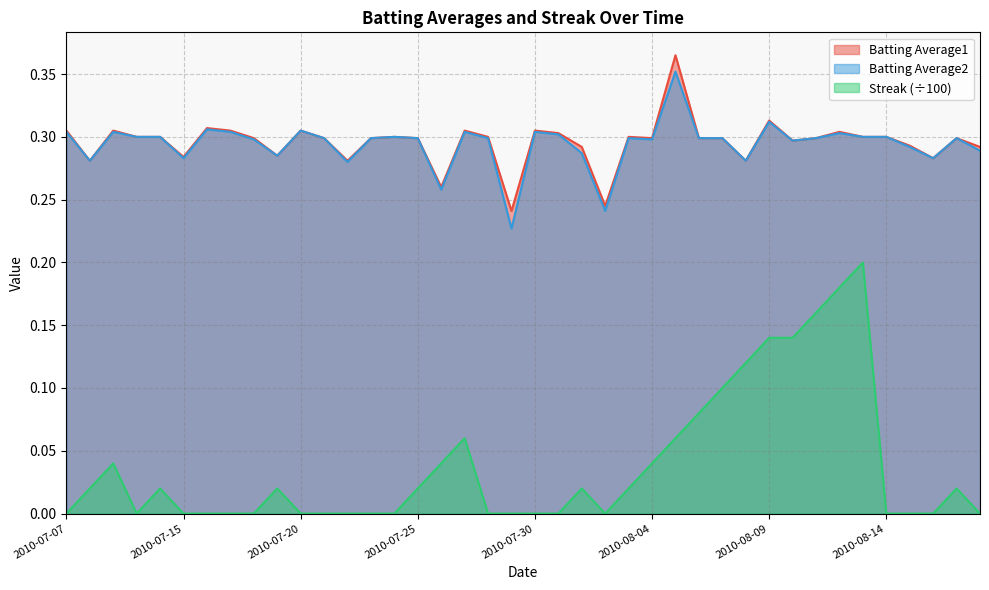

The Batting Average2 series shows 0.3 at 2010-07-22. True or false?

True